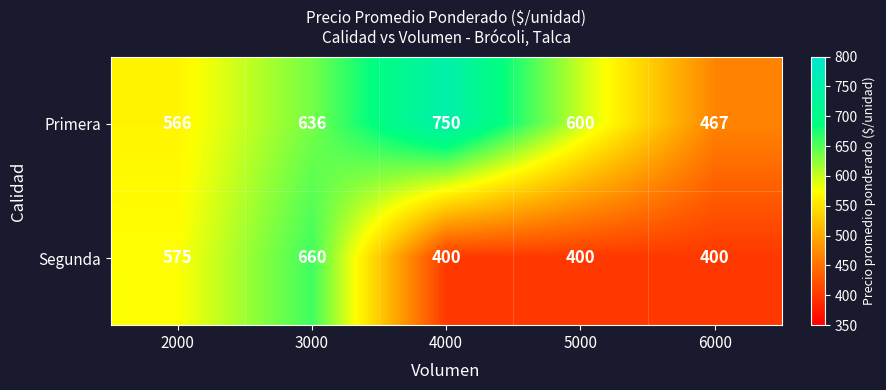

What is the total value across all series at 6000?

867